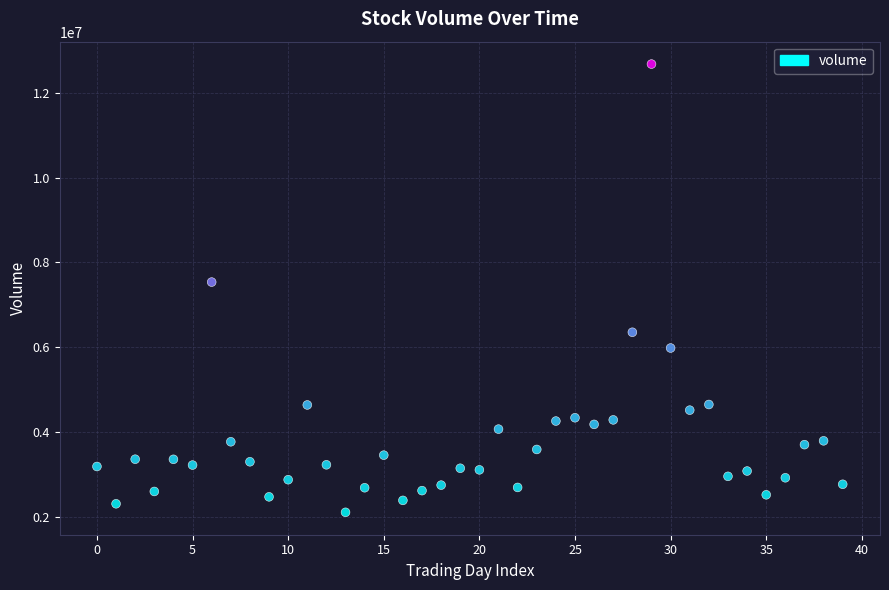

What Y value in the scatter plot is closest to 7391293?

7535331